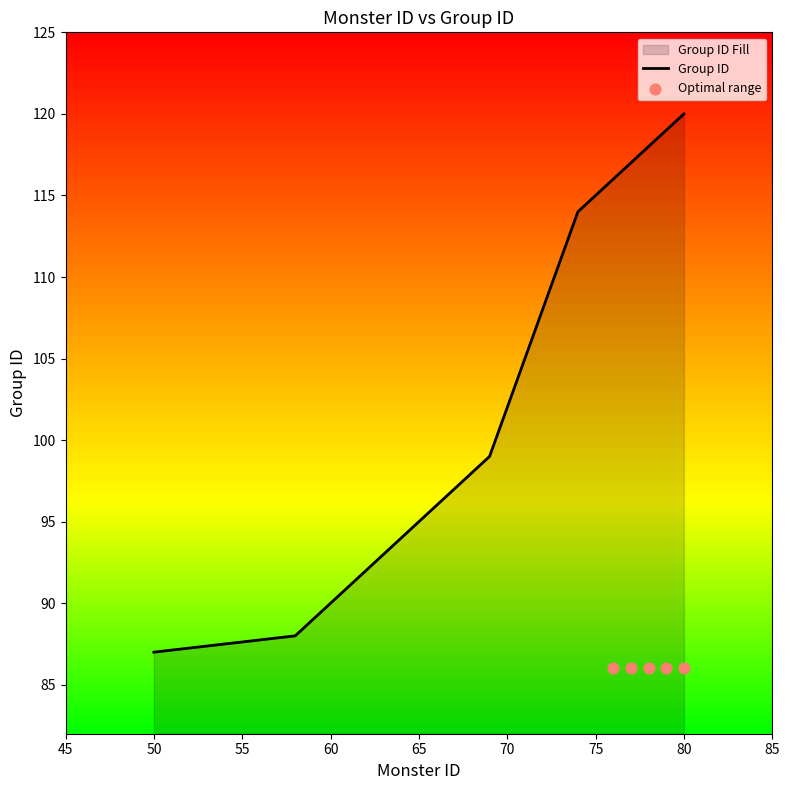

What is the ratio of the value at 80 to the value at 66?

1.2